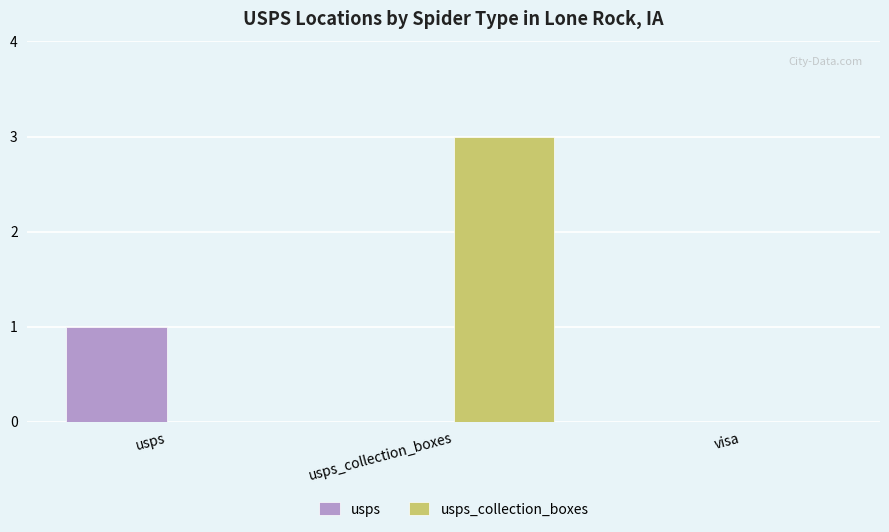

What are all the series names shown in the legend?

usps, usps_collection_boxes